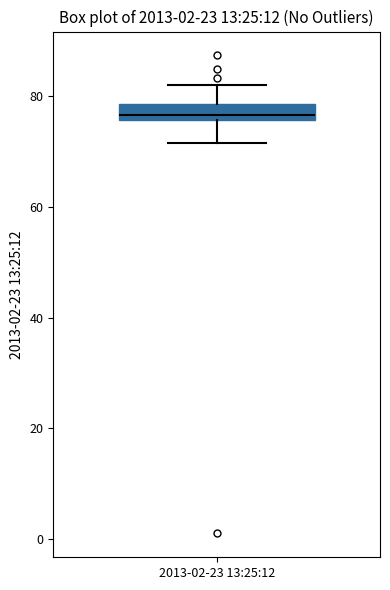

Where does the upper whisker of the box for 2013-02-23 13:25:12 end on the y-axis? The values are not printed on the chart, so give them approximately, as read against the axis.

82